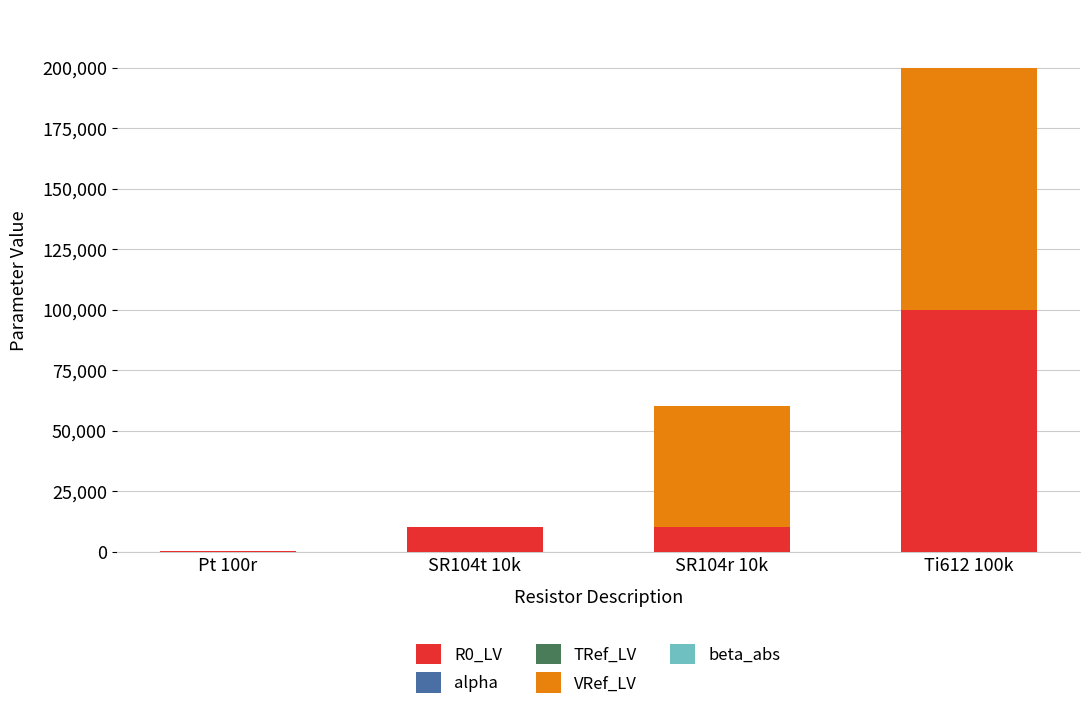

At which label does R0_LV reach its peak?

Ti612 100k